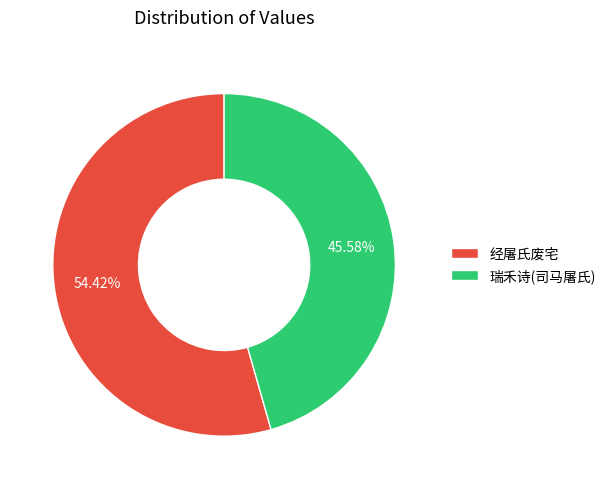

What is the ratio of the value at 经屠氏废宅 to the value at 瑞禾诗(司马屠氏)?

1.2